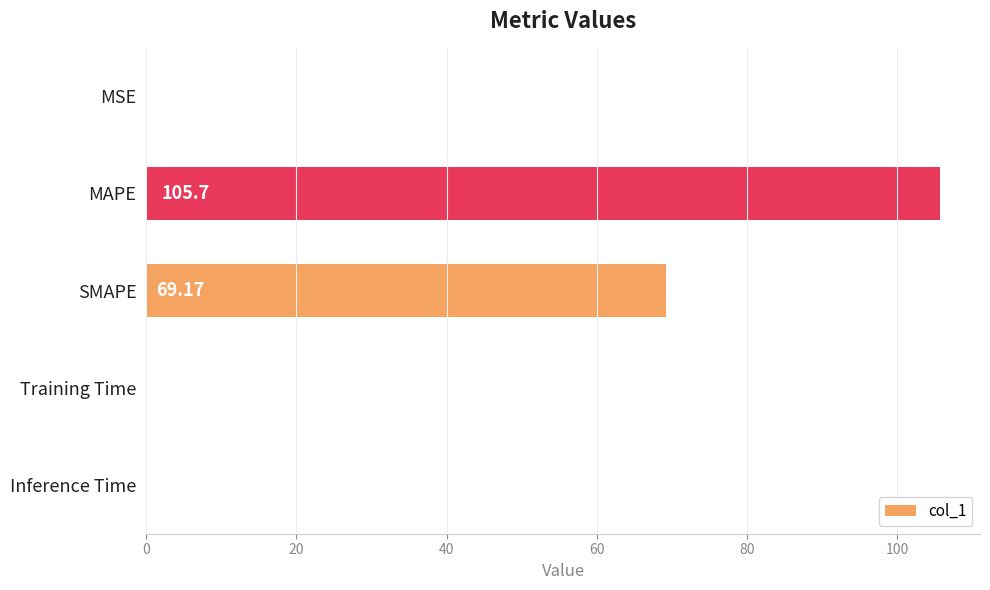

Between MAPE and Training Time, which is larger?

MAPE